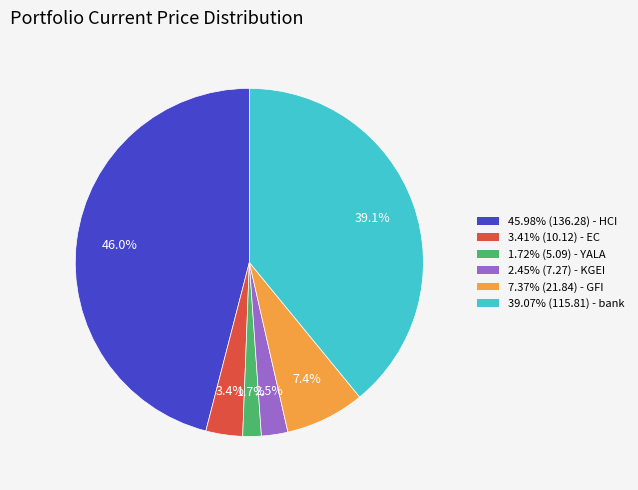

Does any single category account for the majority?

No